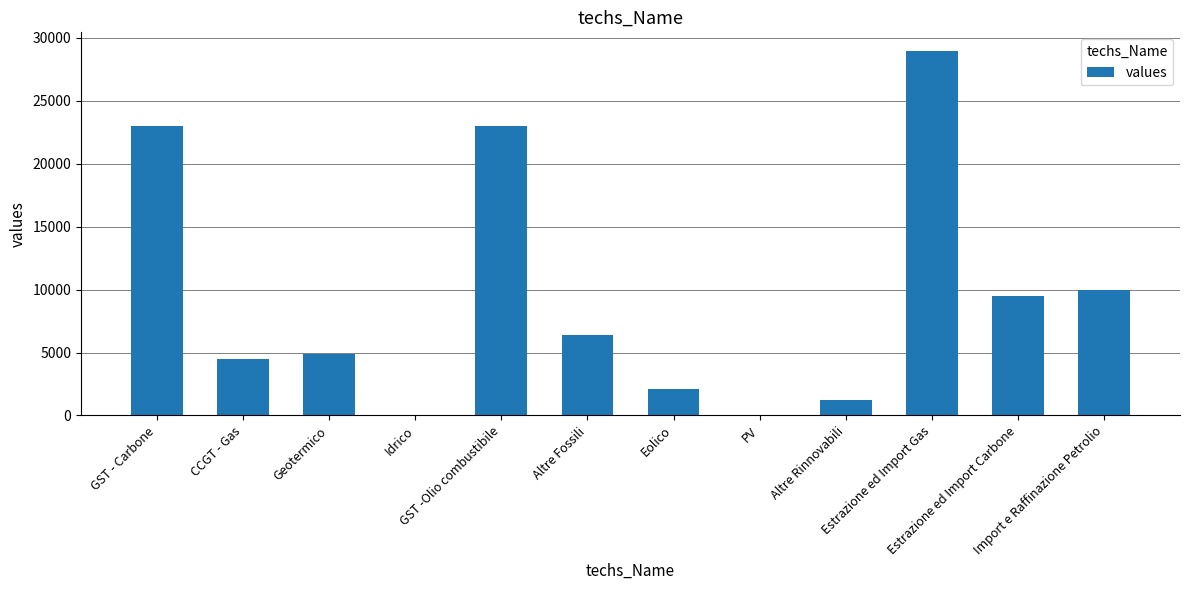

True or false: the data shows 36117 at GST -Olio combustibile.

False